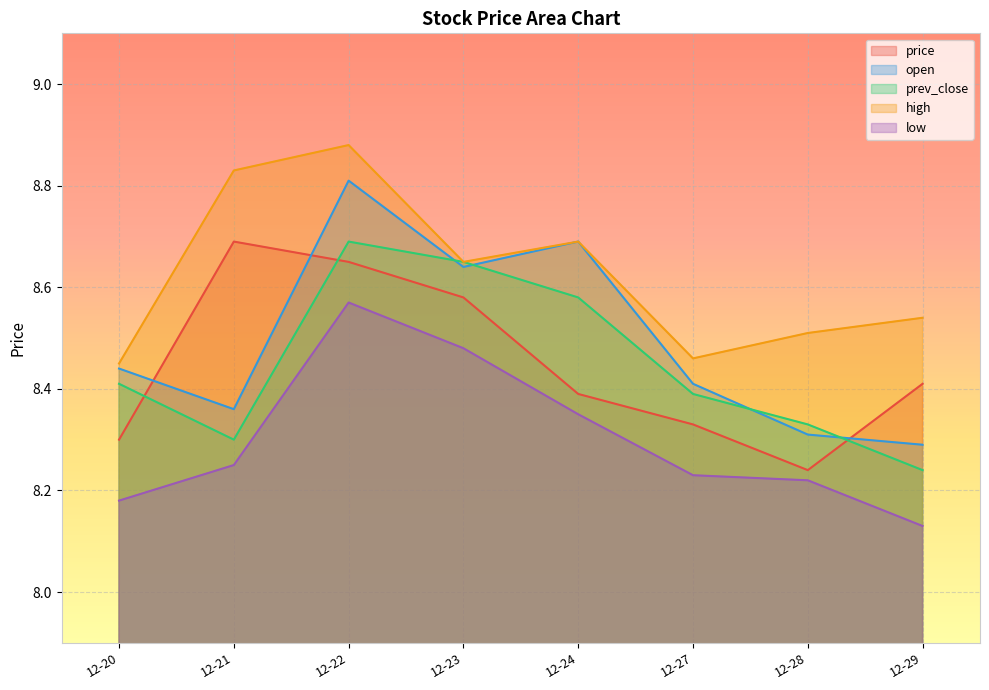

What is the maximum value for high?

8.9